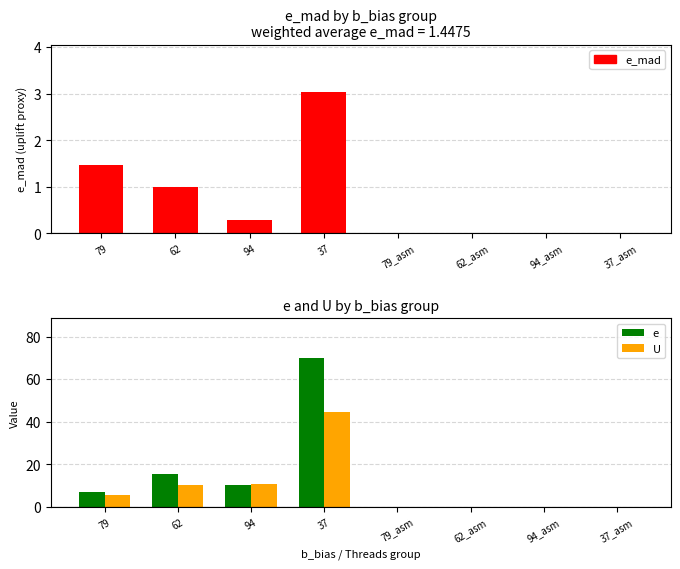

What is the label of the 1st bar from the right?

37_asm